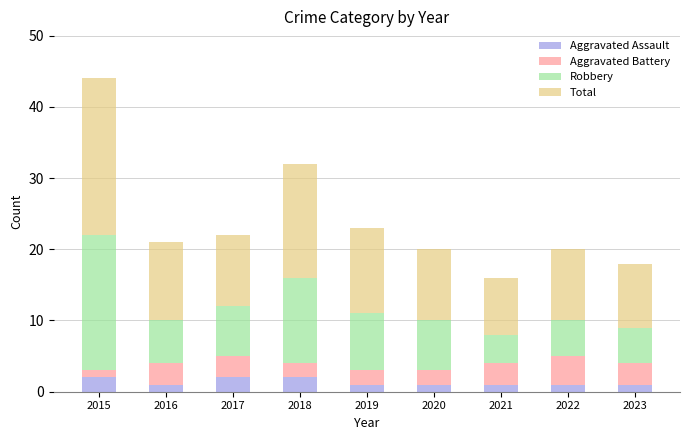

What is the total value across all series at 2017?

22